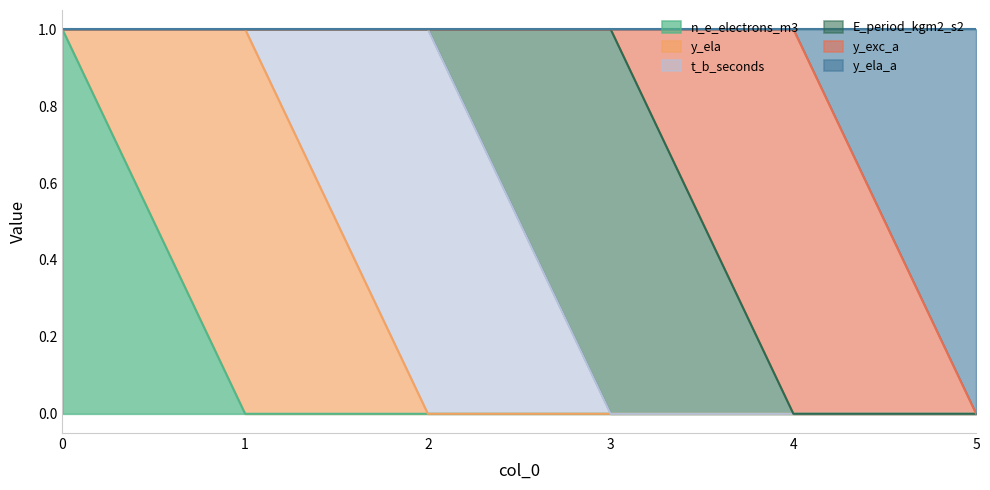

What are all the series names shown in the legend?

n_e_electrons_m3, y_ela, t_b_seconds, E_period_kgm2_s2, y_exc_a, y_ela_a